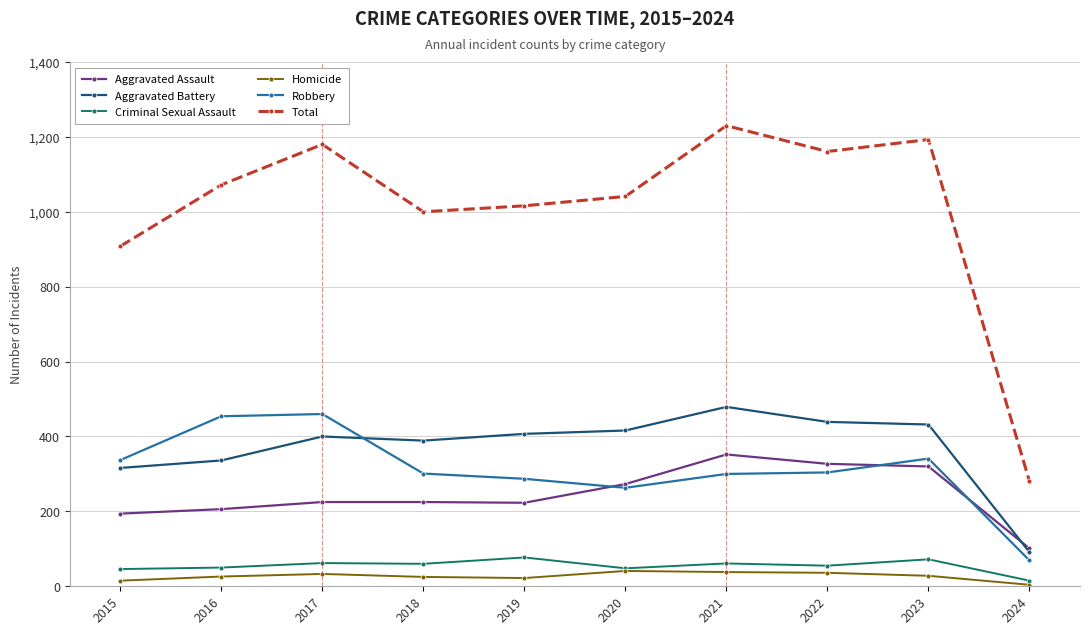

What is the total value across all series at 2020?

2082